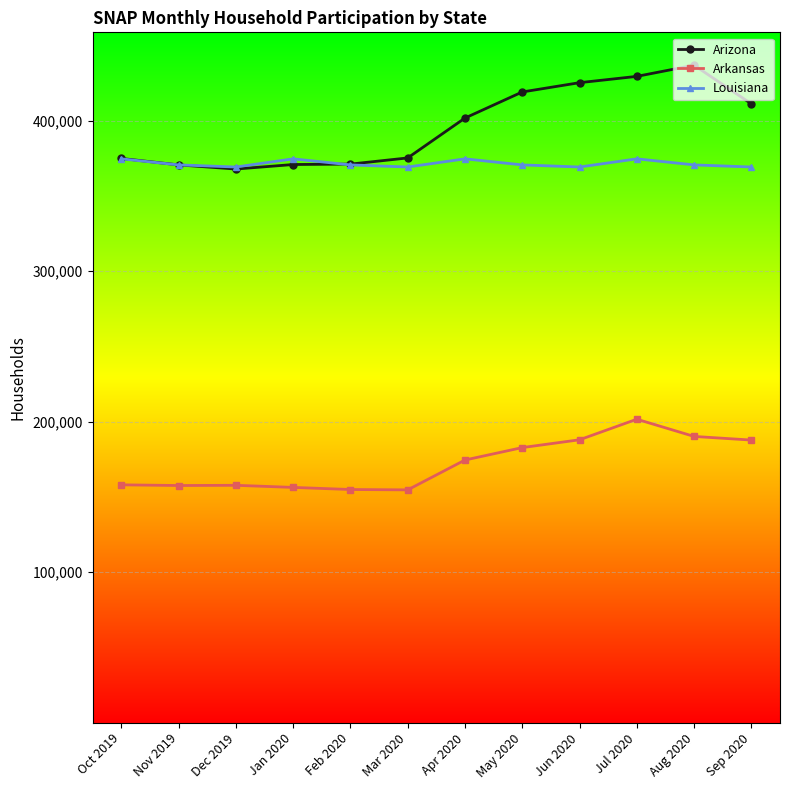

What is the label of the 8th point from the right?

Feb 2020